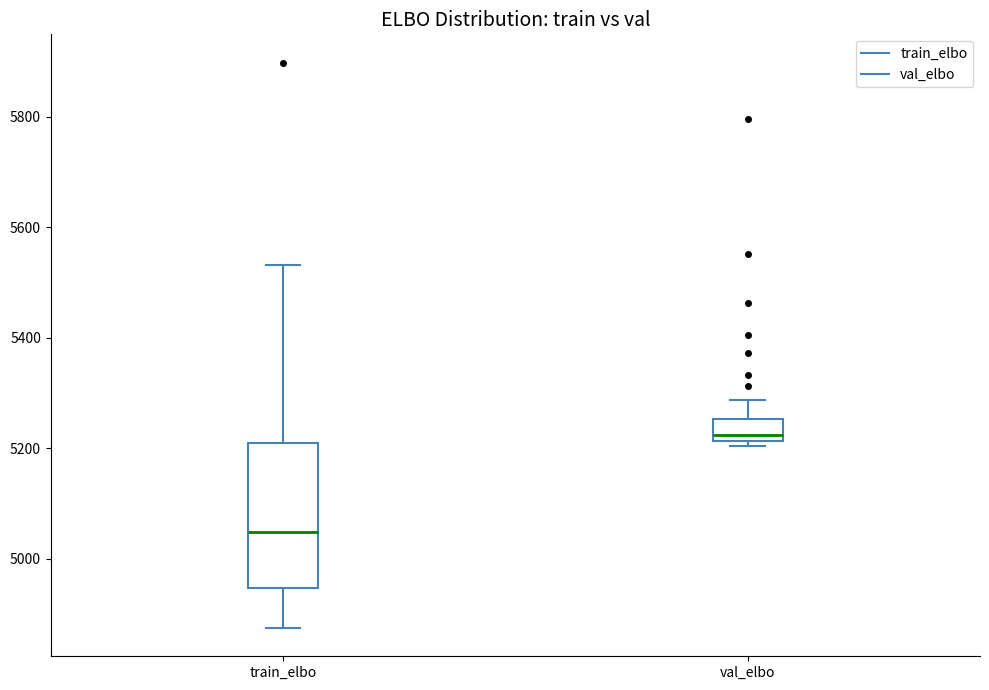

Reading left to right, transcribe this box plot: for each box, give where its median line is, the range the box spans, and where its two whiskers end, as read against the y-axis. The values are not printed on the chart, so give them approximately, as read against the axis.

train_elbo: median 5040, box 4940 to 5200, whiskers 4880 to 5540
val_elbo: median 5220 (just above the box's lower edge), box 5220 to 5260, whiskers 5200 to 5280